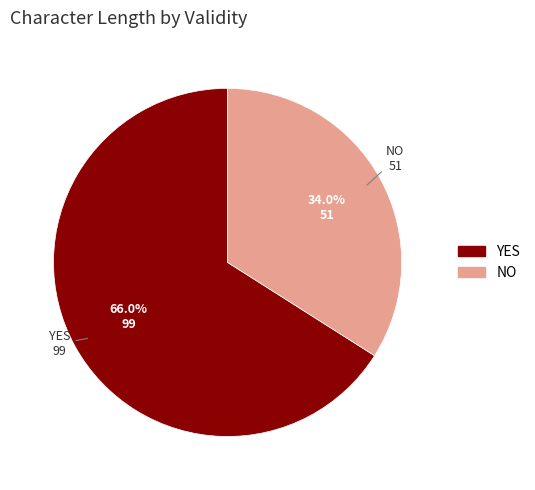

Is there a majority slice in this chart?

Yes